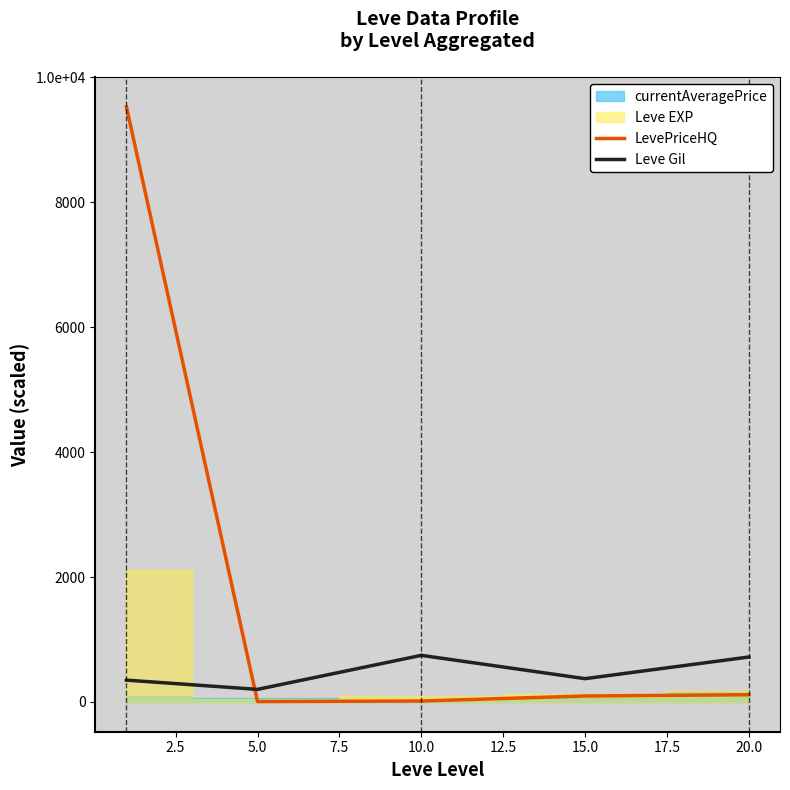

What is the total value across all series at 10.0?

835.8